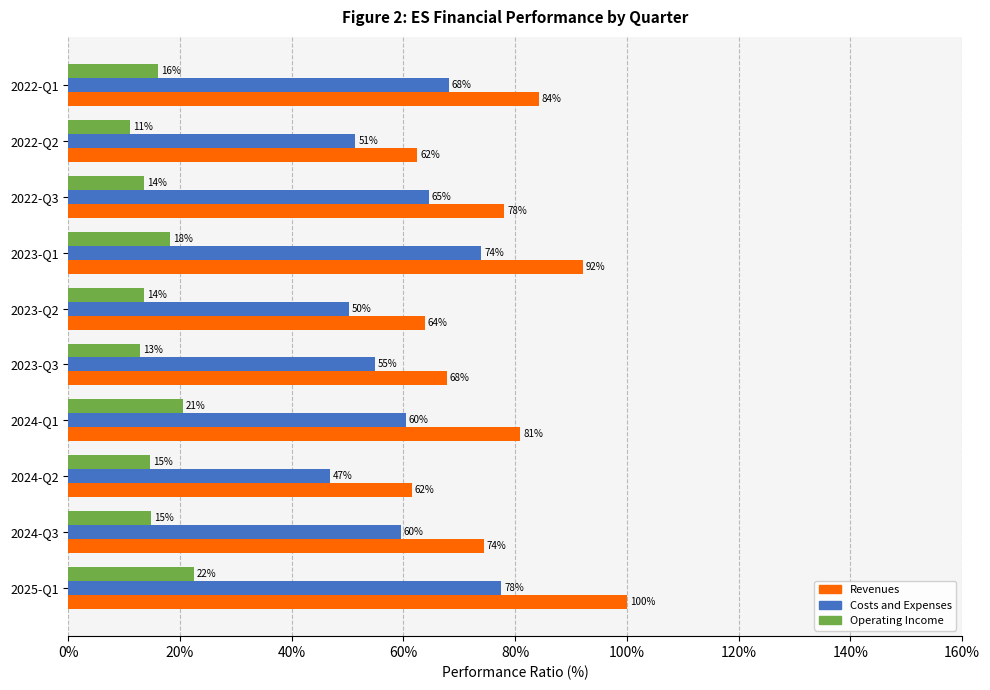

What are all the series names shown in the legend?

Revenues, Costs and Expenses, Operating Income